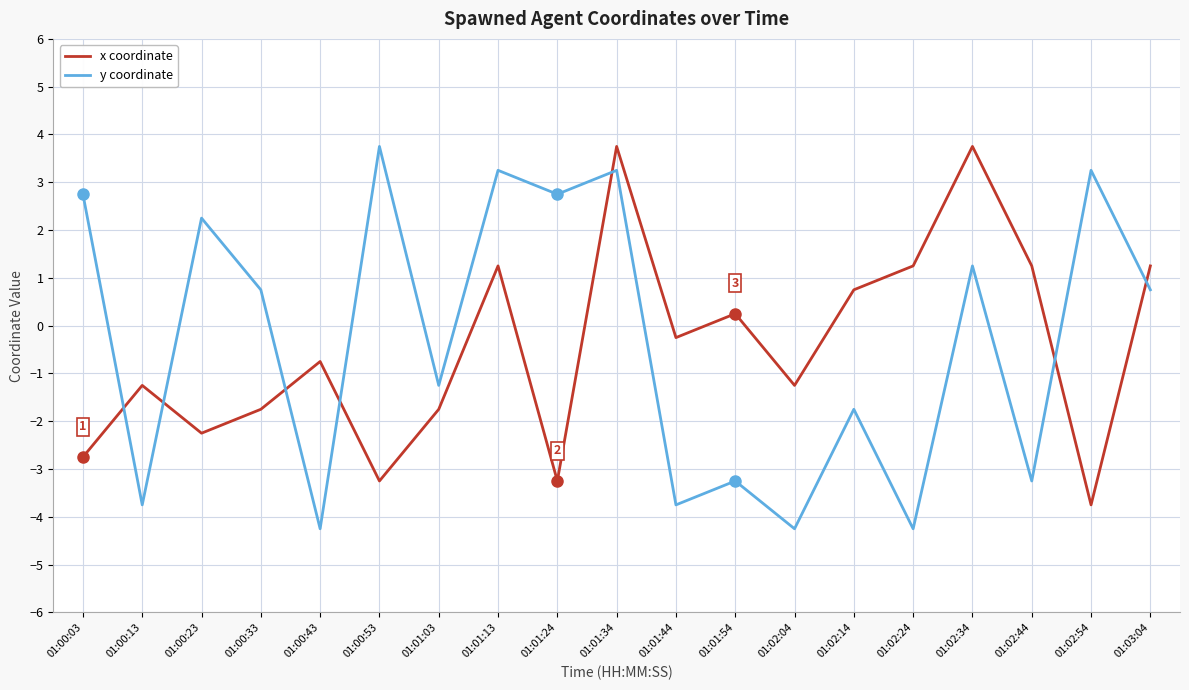

Between 01:00:03 and 01:01:13, which series saw the biggest shift?

x coordinate